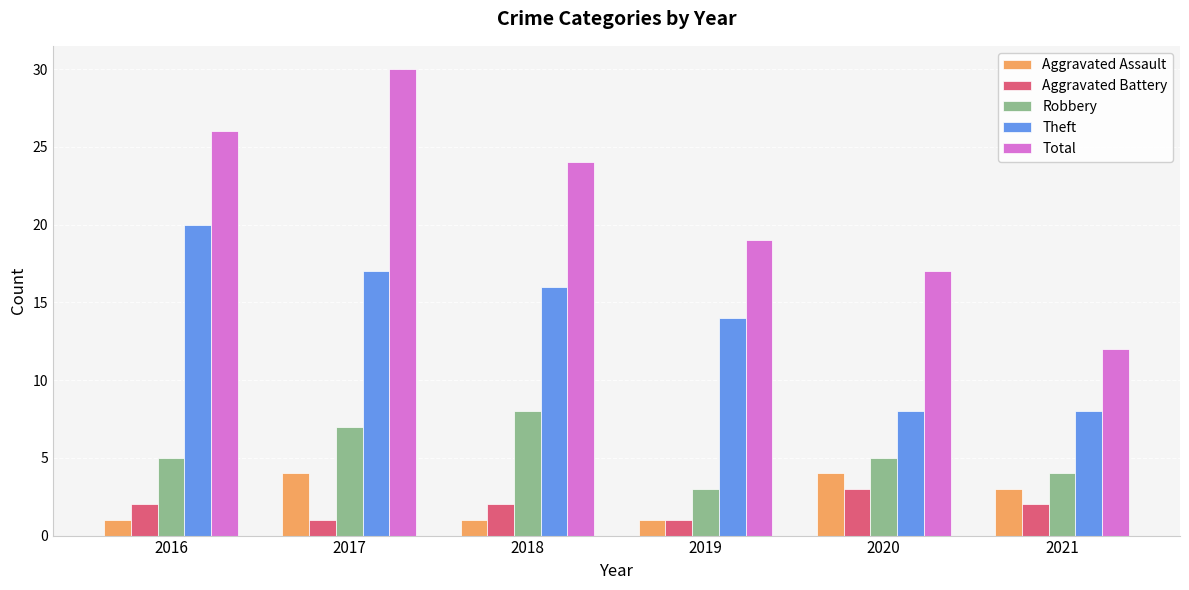

The value of Theft at 2020 is 4. True or false?

False